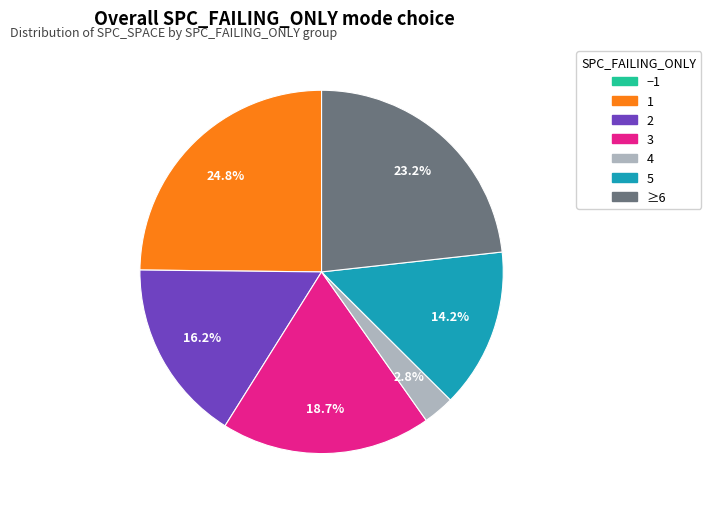

Does any single category account for the majority?

No